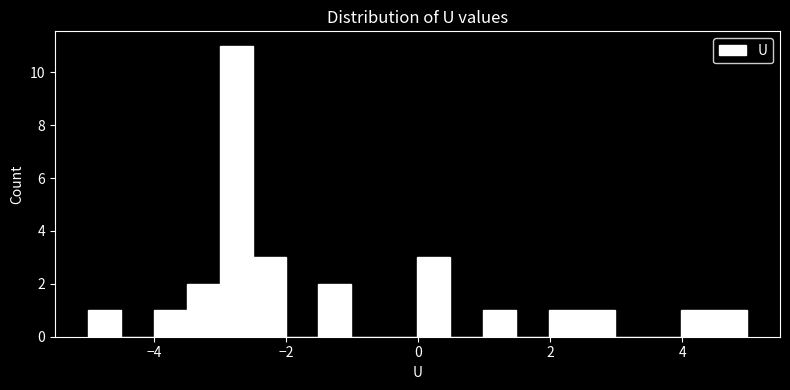

Around what value on the x-axis is the tallest bar? Give the approximate position of its centre, as read against the axis.

-2.8